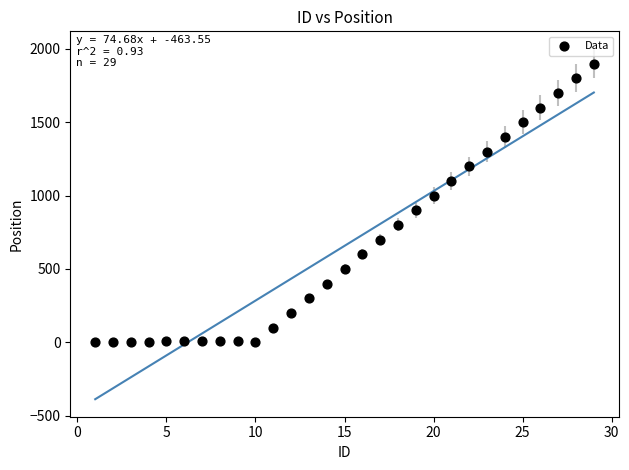

What is the range of Y values (max minus min)?

1900